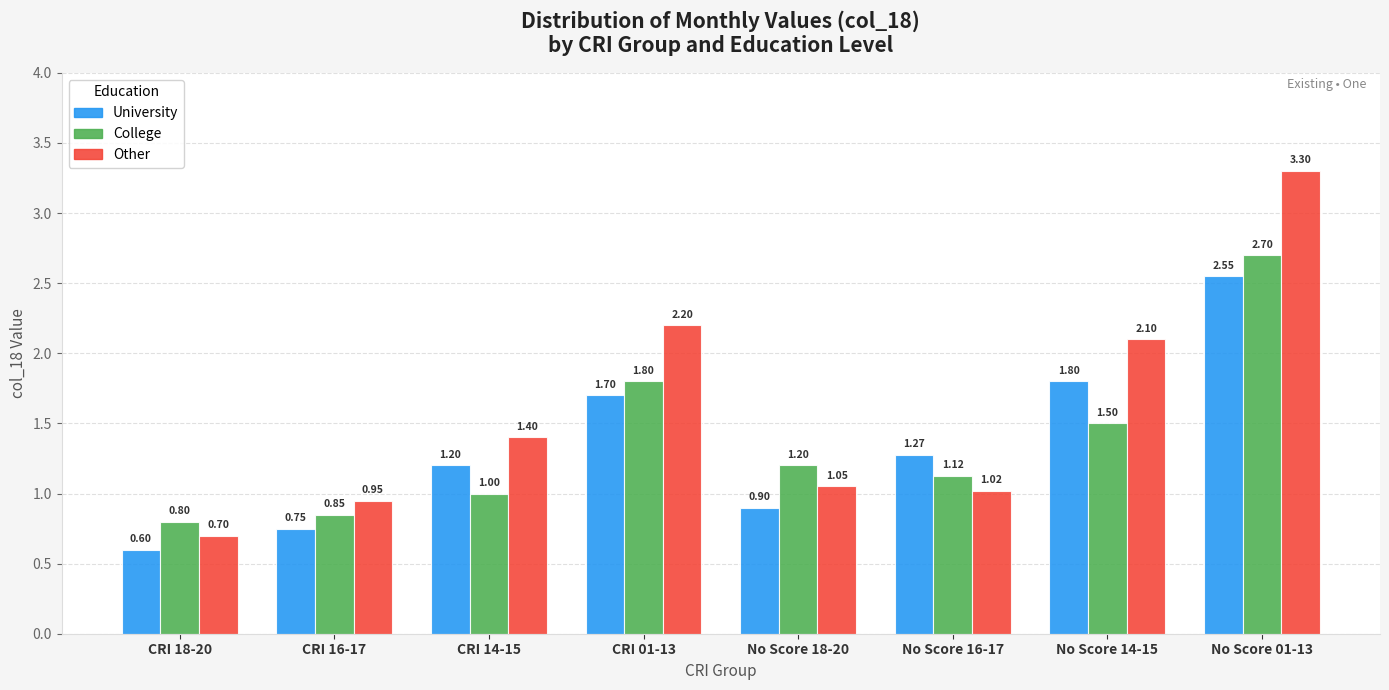

What is the sum of the College values at No Score 16-17 and CRI 18-20?

1.9